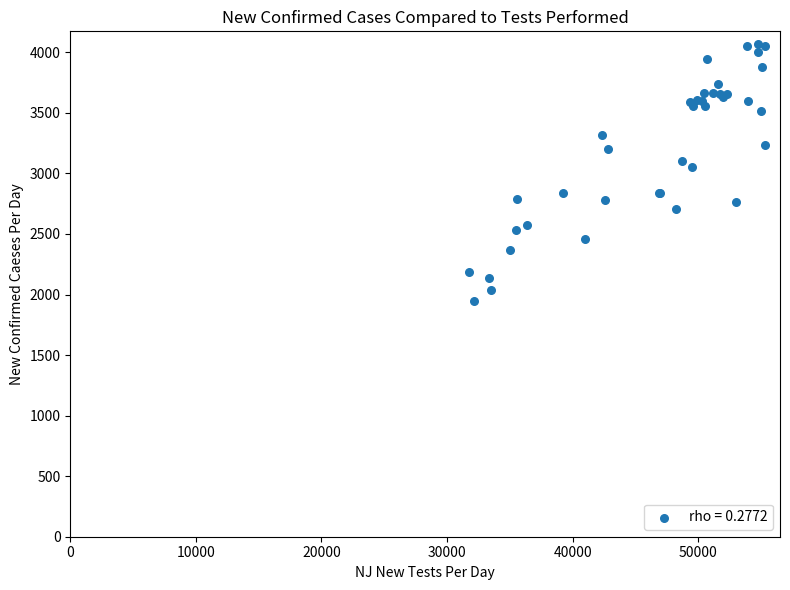

What Y value in the scatter plot is closest to 3005?

3049.8